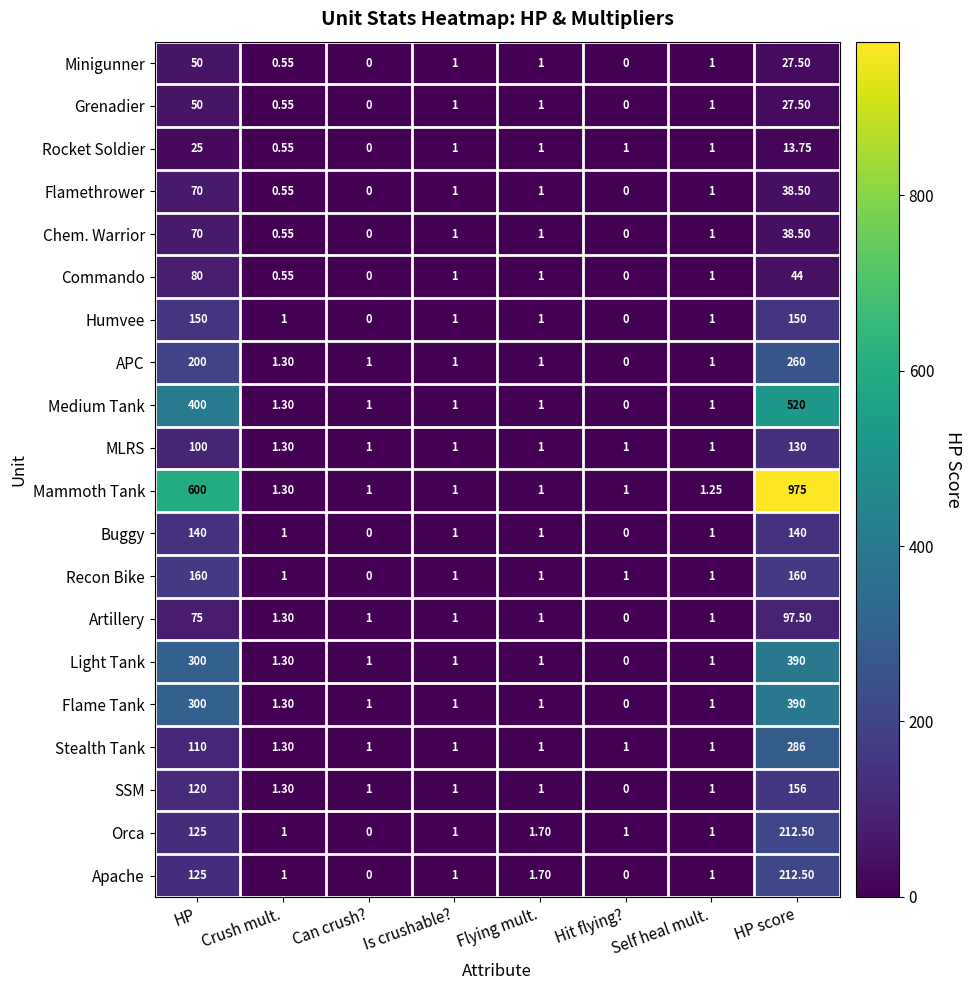

Is the value of MLRS at HP greater than the value of Stealth Tank at HP score?

No